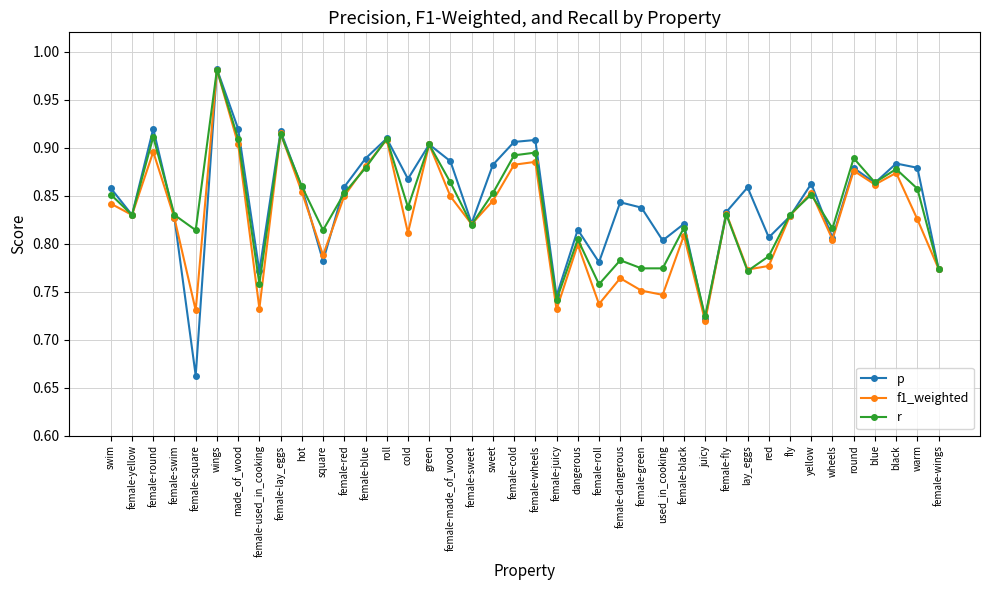

The r series shows 0.2 at female-roll. True or false?

False